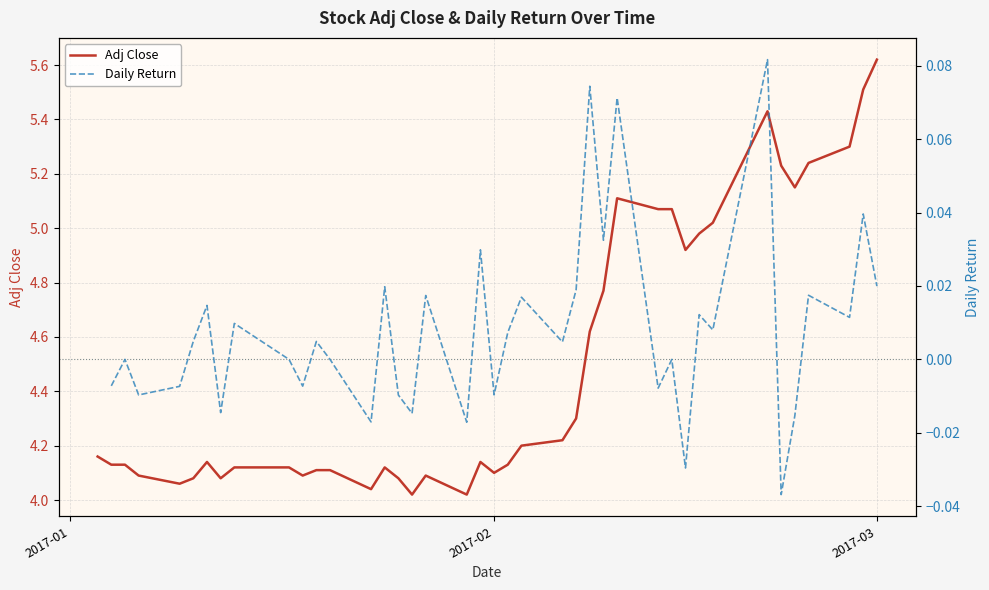

At 2017-02, list the series in order from largest to smallest.

Adj Close, Daily Return